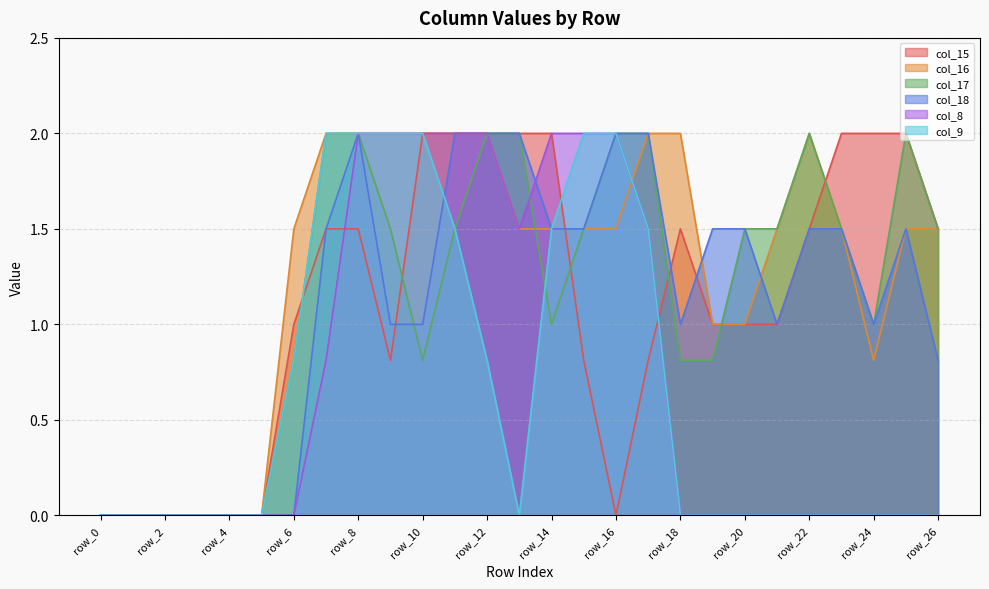

Is it true that col_17 equals 2.5 at row_23?

False